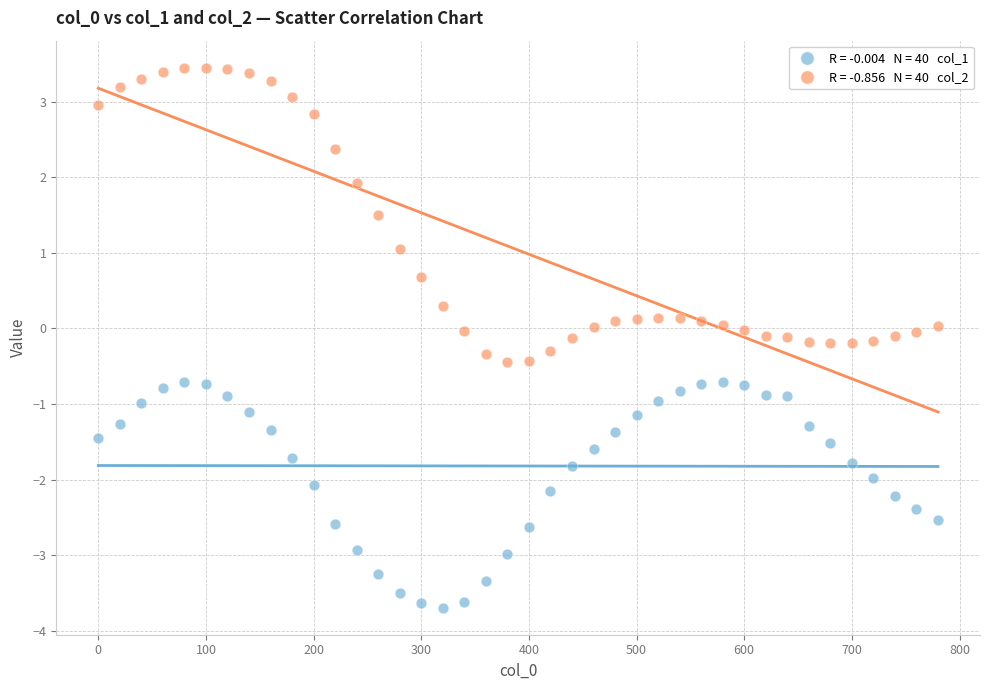

Across all data points, what is the range of Y values (max minus min)?

7.1